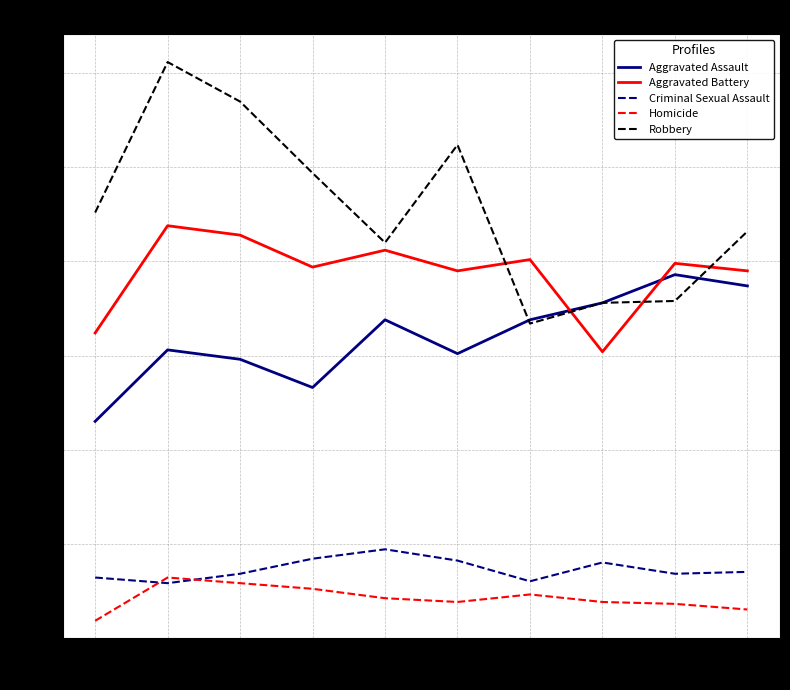

How many distinct data groups are displayed?

5